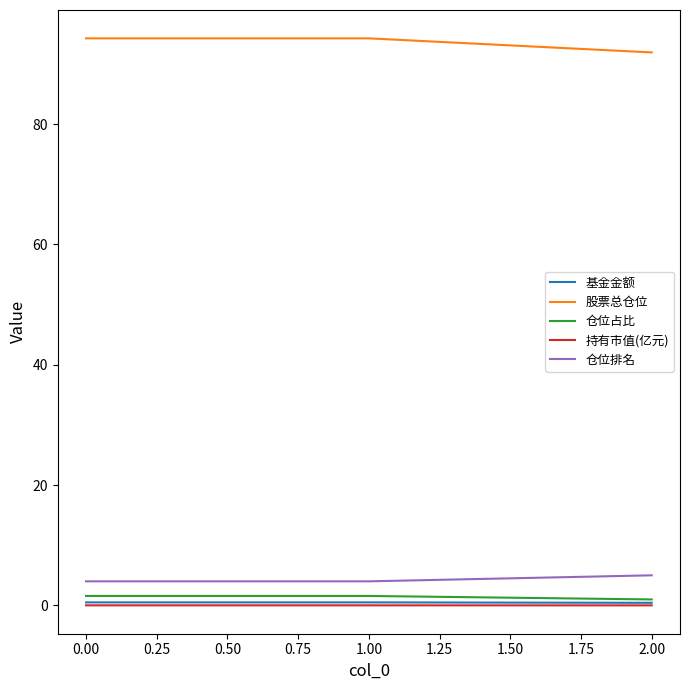

The value of 股票总仓位 at 0.00 is 94.3. True or false?

True